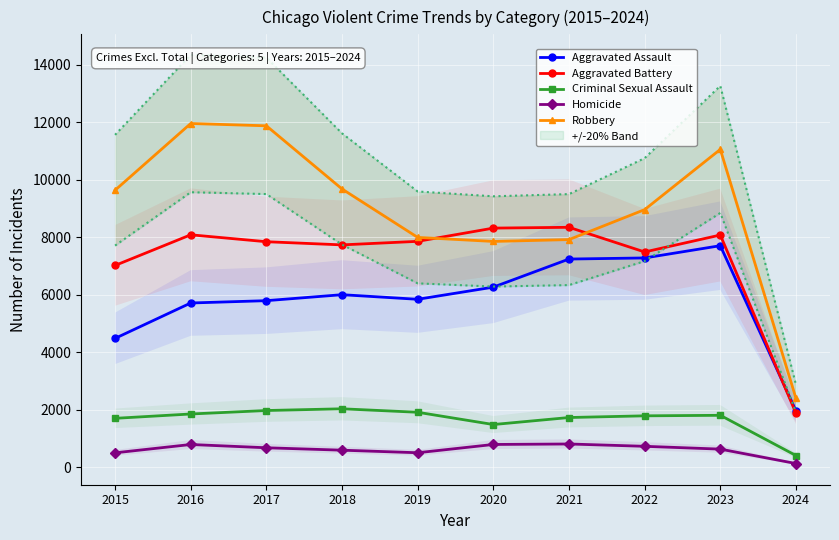

How many categories are shown in the chart?

10